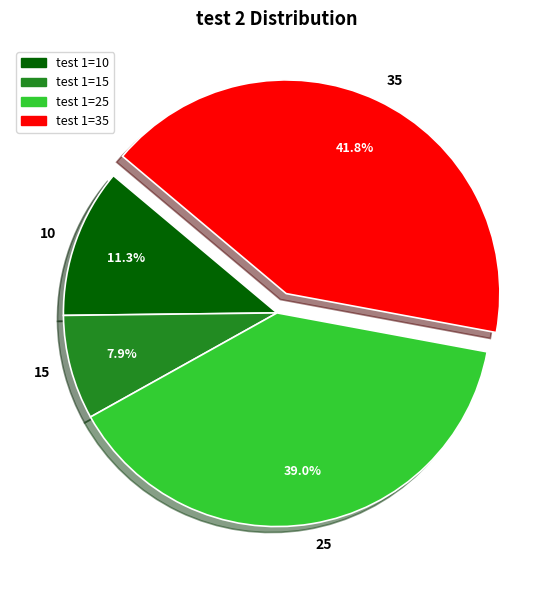

The 35 slice represents 32% of the pie. True or false?

False